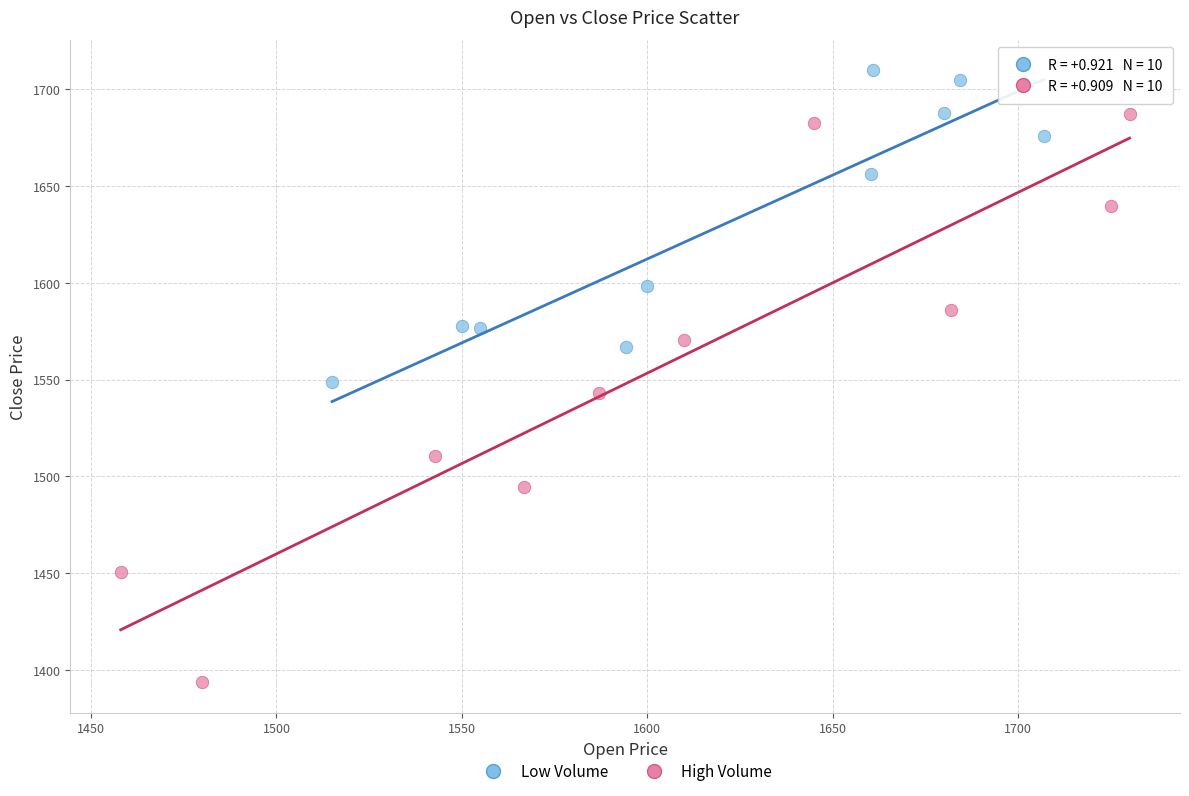

Which series has the largest Y range (max minus min)?

High Volume